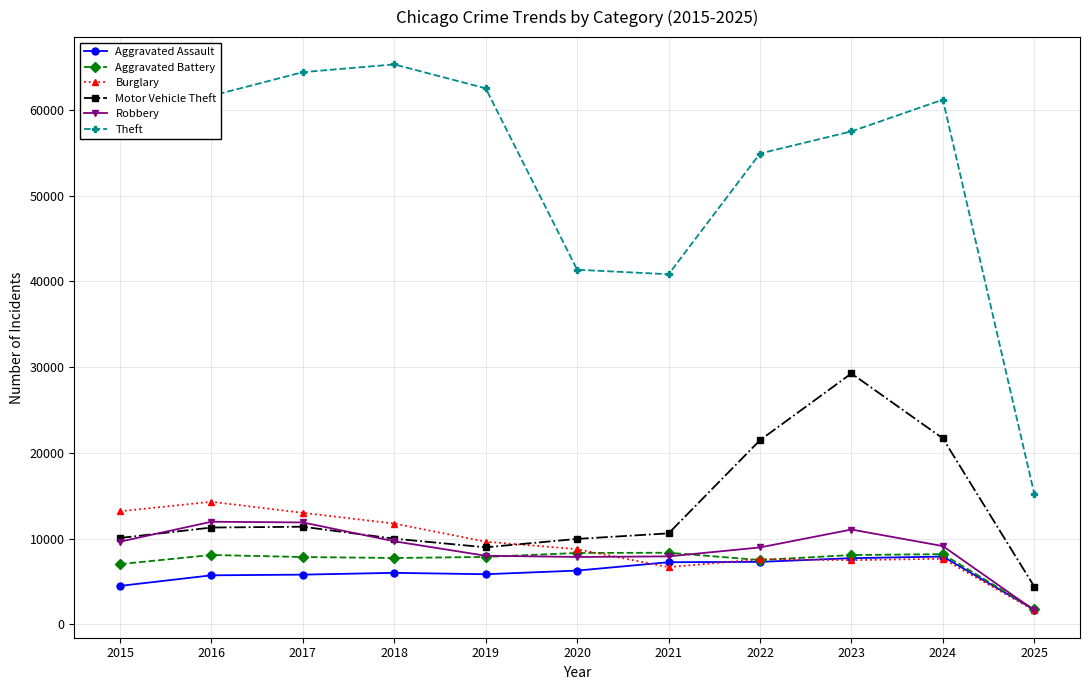

What is the difference between the maximum and minimum values in the Motor Vehicle Theft series?

24860